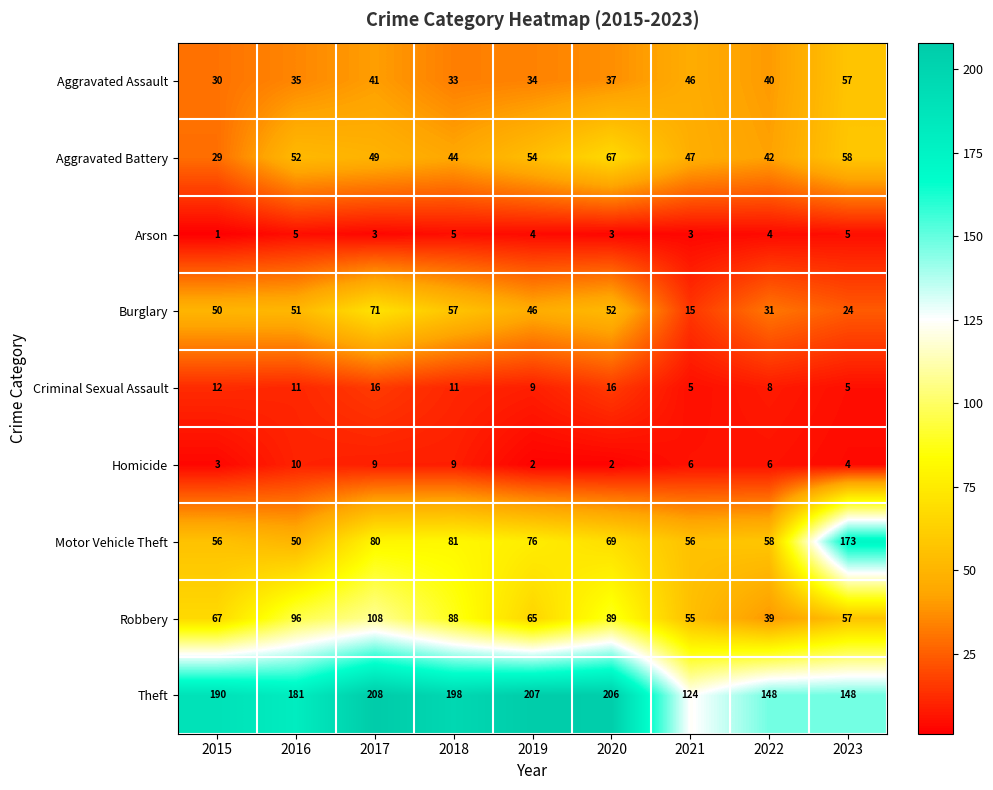

What is the average value of the Aggravated Assault series?

39